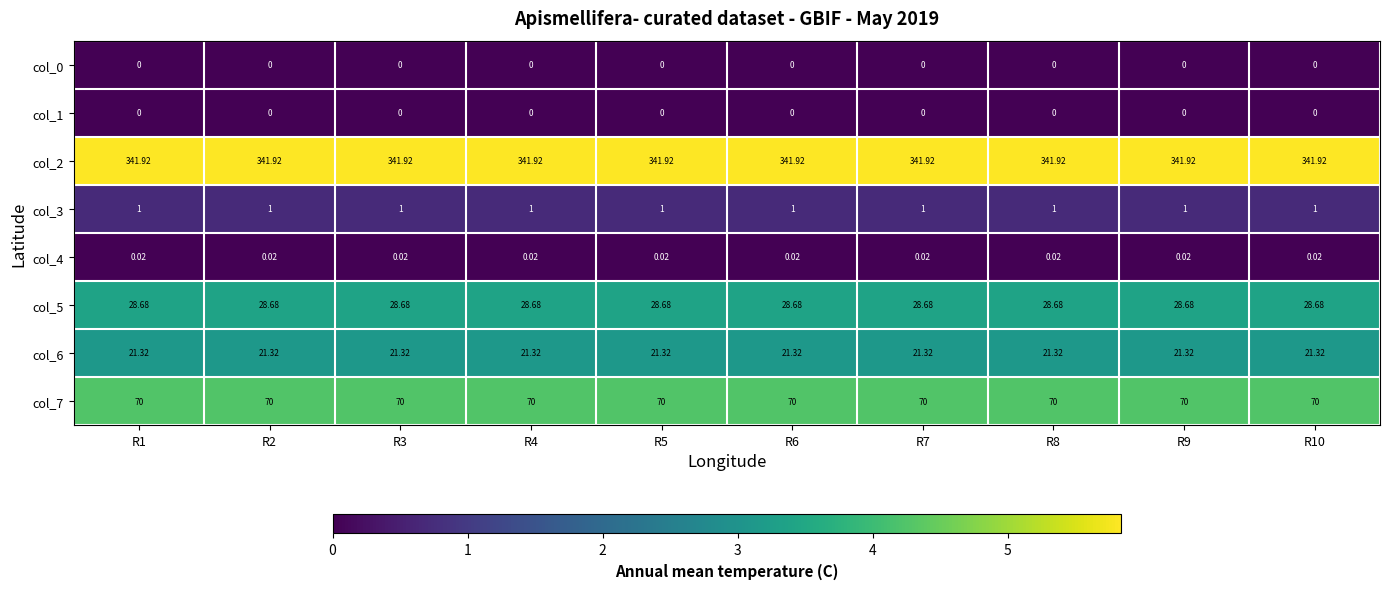

What is the total value across all series at R10?

462.9